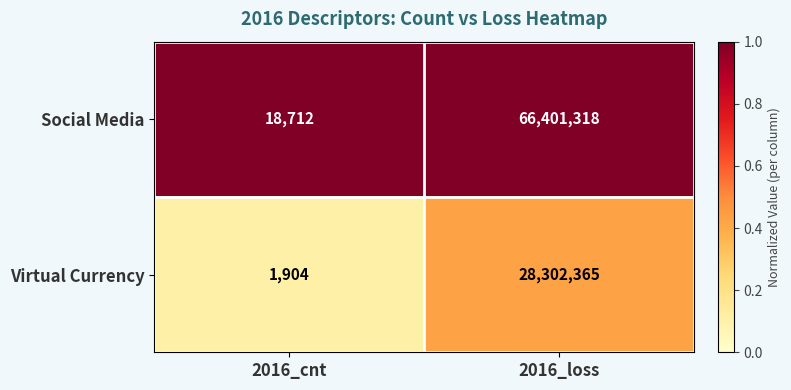

True or false: Social Media has a value of 102293107 at 2016_loss.

False